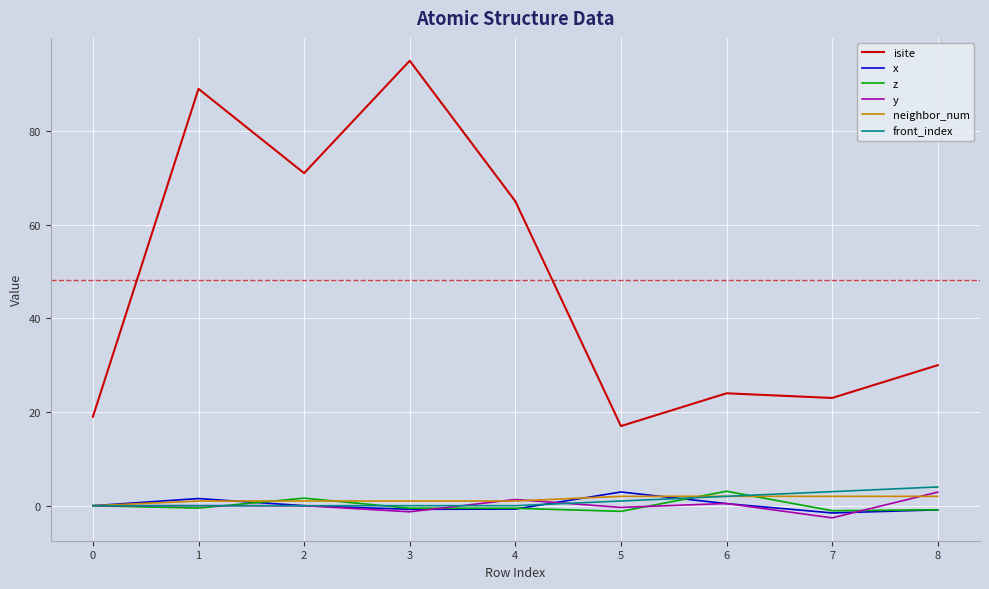

True or false: isite and x intersect in this chart.

False